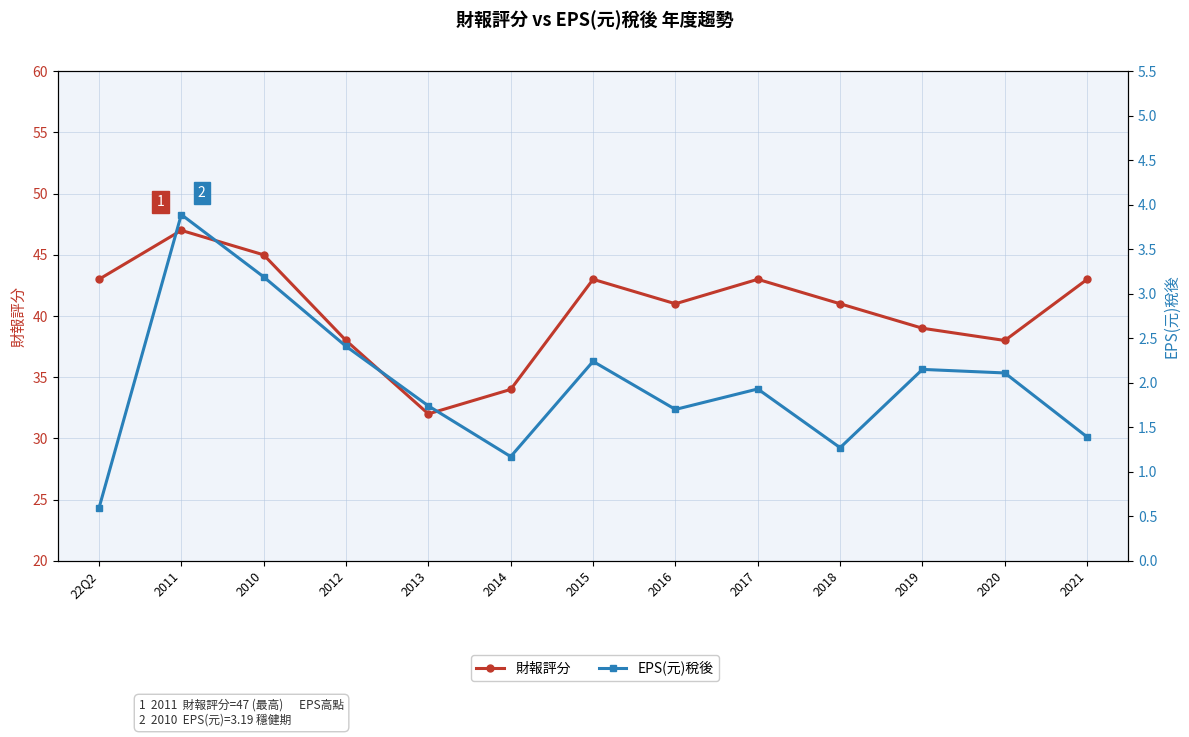

What is the label of the 13th point from the left?

2021